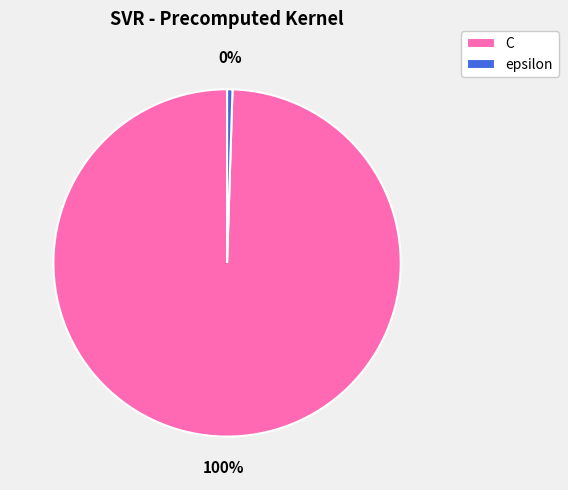

To the nearest percent, what percentage of the pie is C?

100%